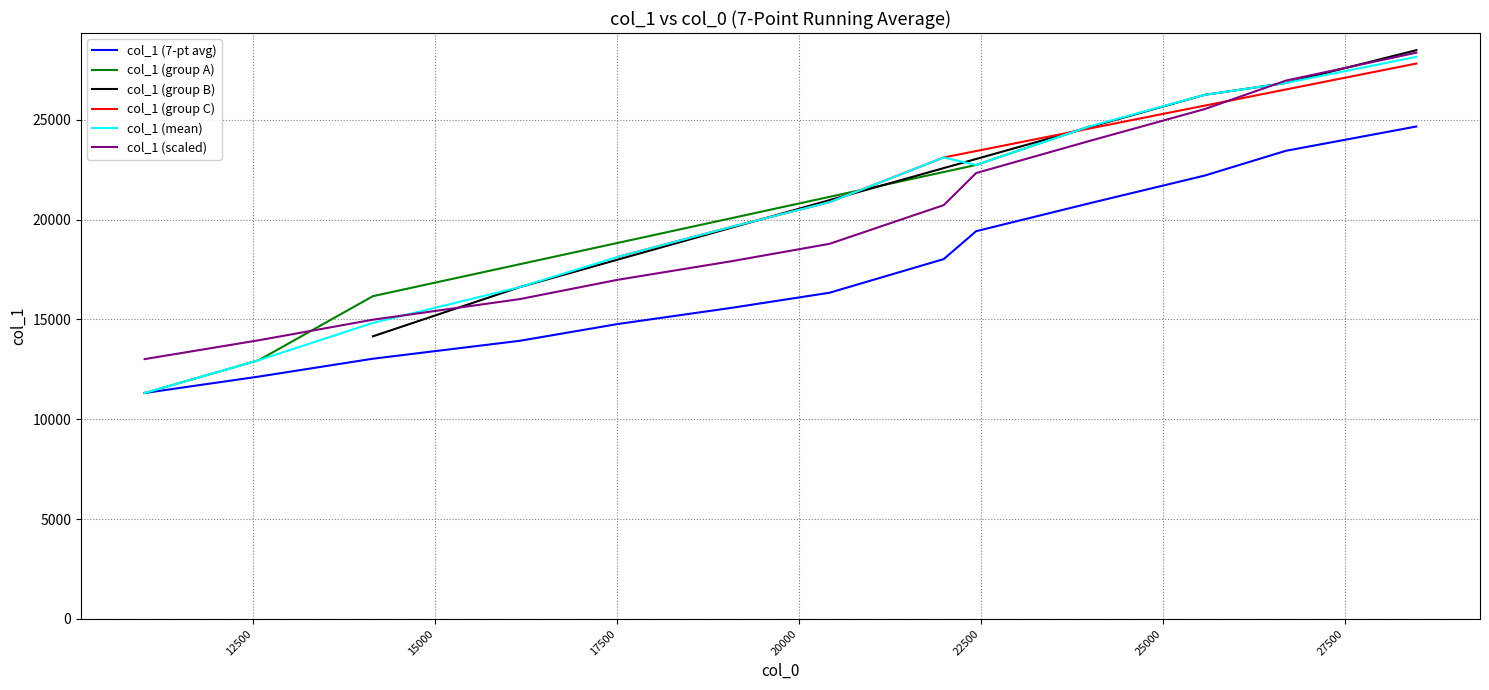

Which has a higher value, 36 or 29?

36